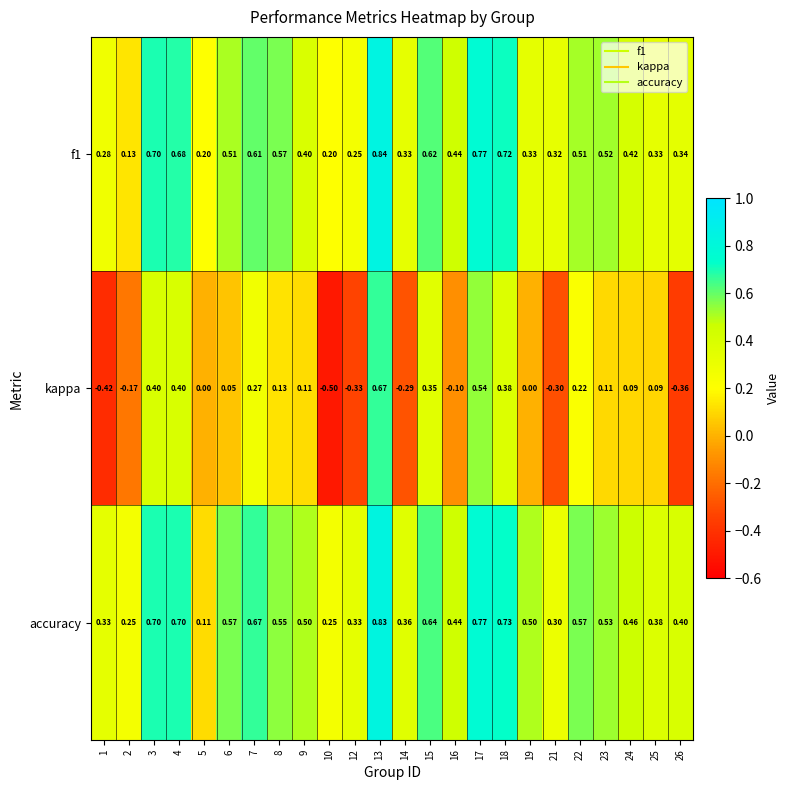

Which series has the largest total across all categories?

accuracy